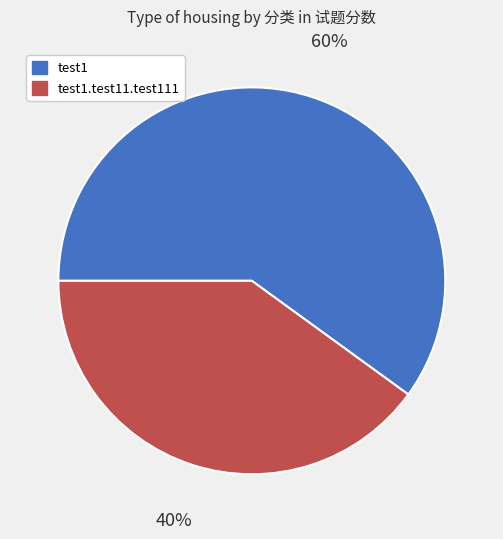

Which category has the biggest portion of the pie?

test1